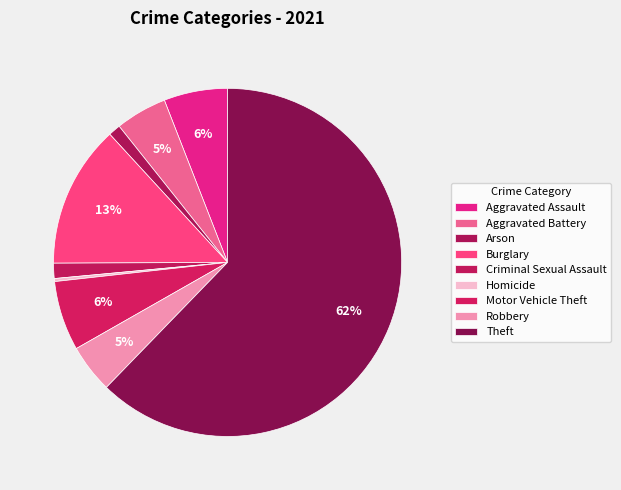

Do Motor Vehicle Theft and Arson together represent more than half of the pie?

No